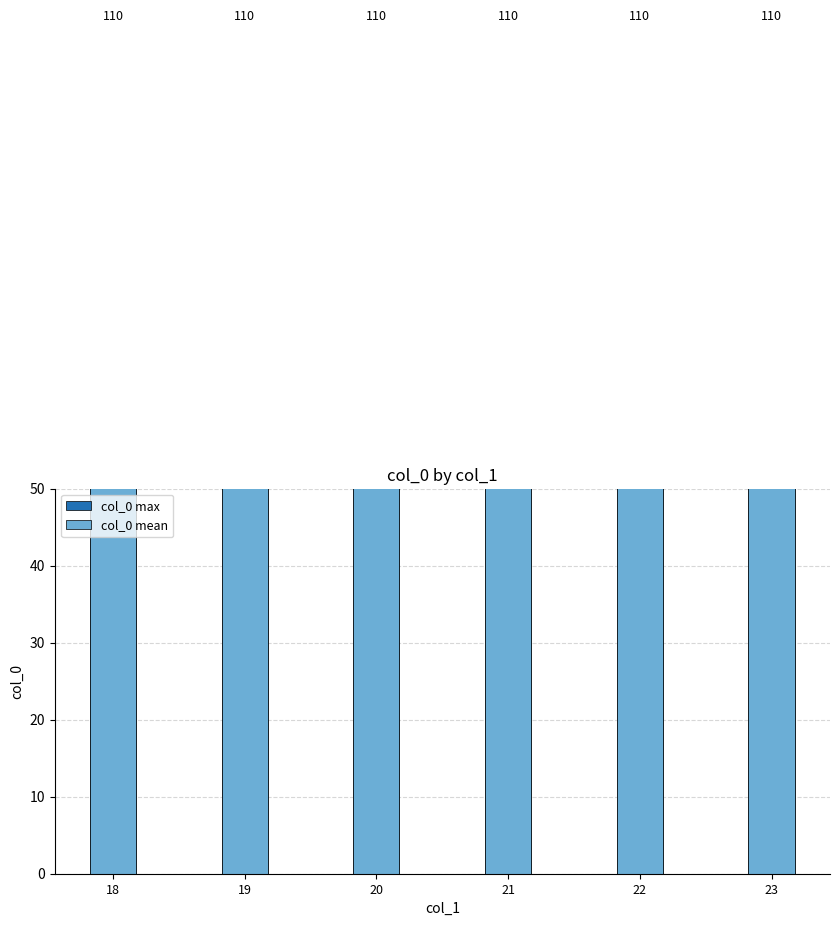

At which label is col_0 mean closest to 65?

18